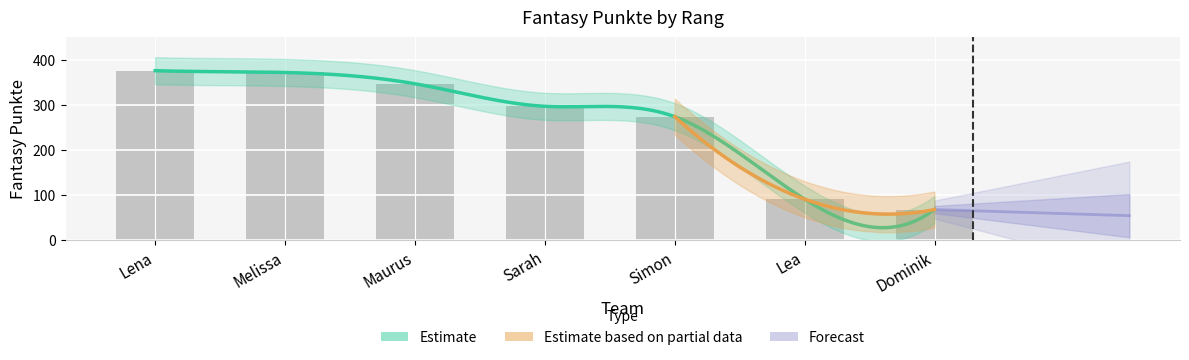

What is the change in value from Maurus to Dominik?

-279